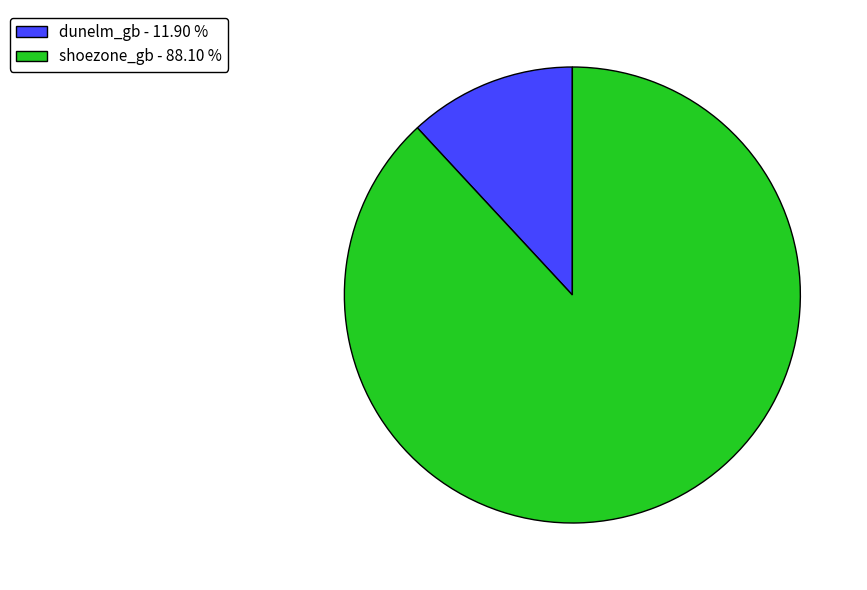

Which has a higher value, dunelm_gb - 11.90 % or shoezone_gb - 88.10 %?

shoezone_gb - 88.10 %